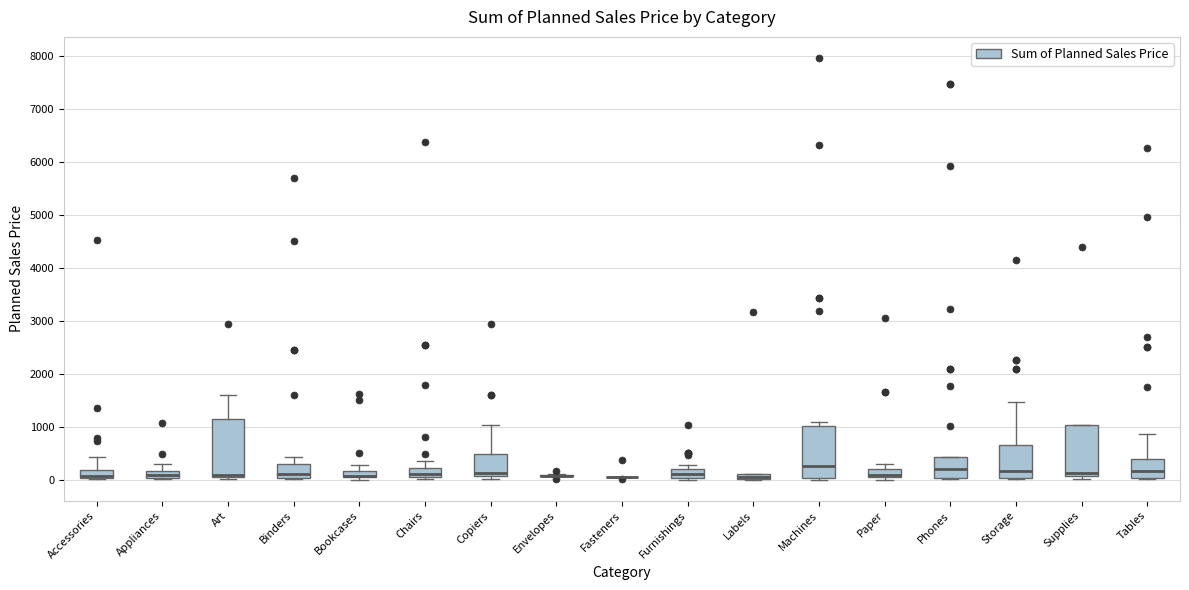

Which box is the tallest, from its lower edge to its upper edge?

Art